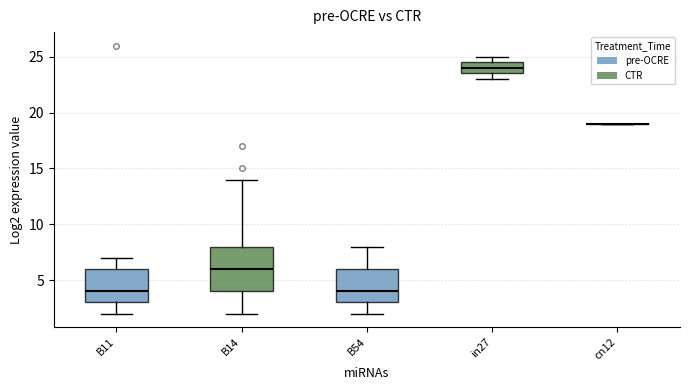

Which box is the tallest, from its lower edge to its upper edge?

B14